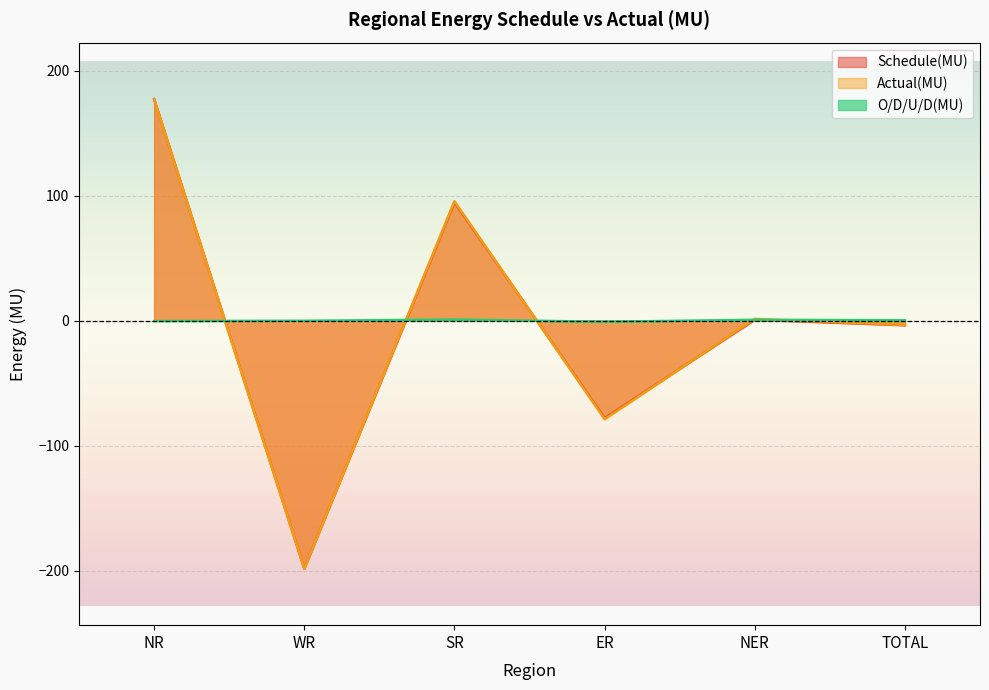

At how many categories does at least one series exceed -153?

6